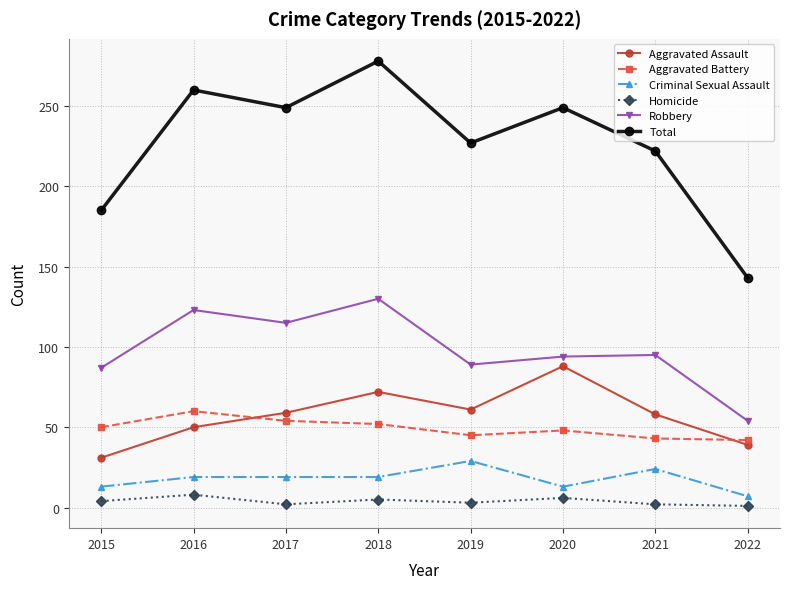

What is the value of the Criminal Sexual Assault point at the 7th from the left?

24